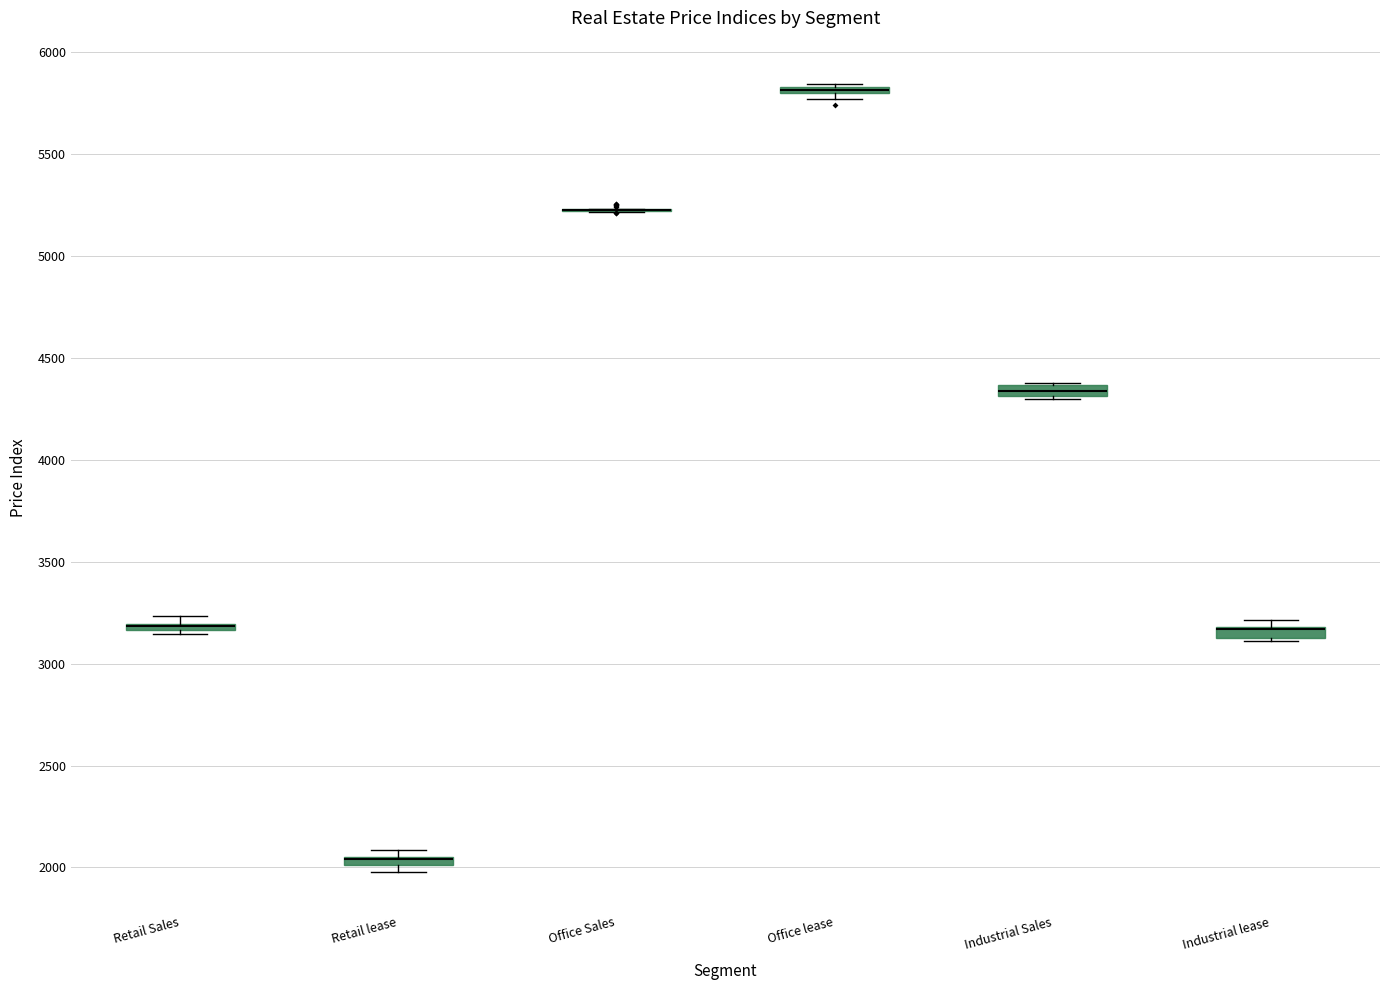

Where is the lower edge of the box for Industrial lease on the y-axis? The values are not printed on the chart, so give them approximately, as read against the axis.

3150